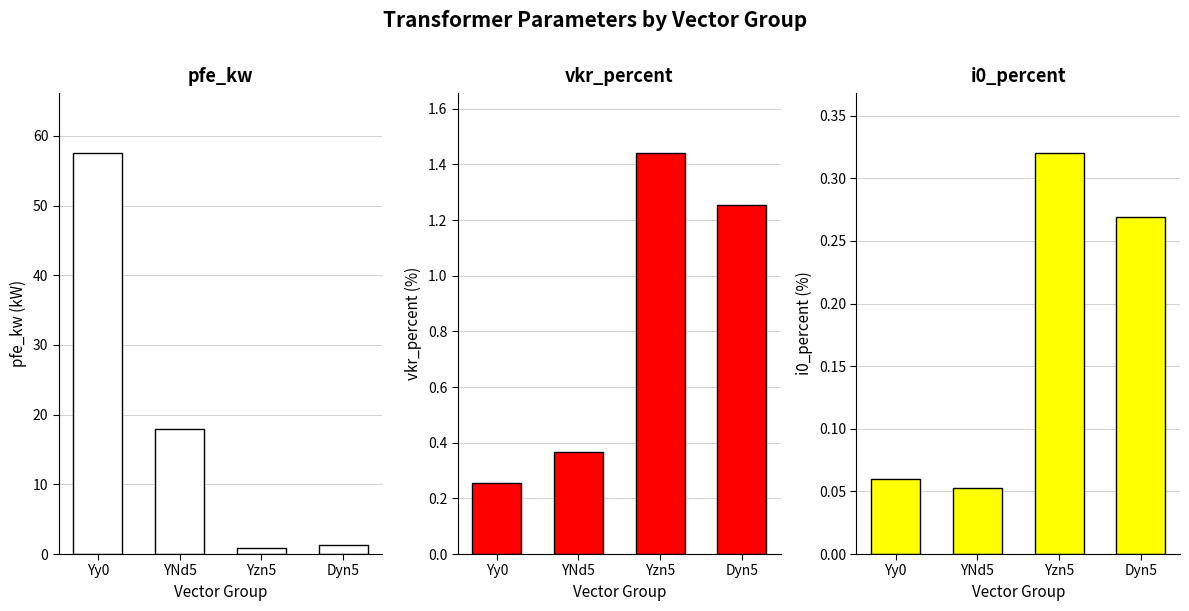

How many series are shown in this chart?

3